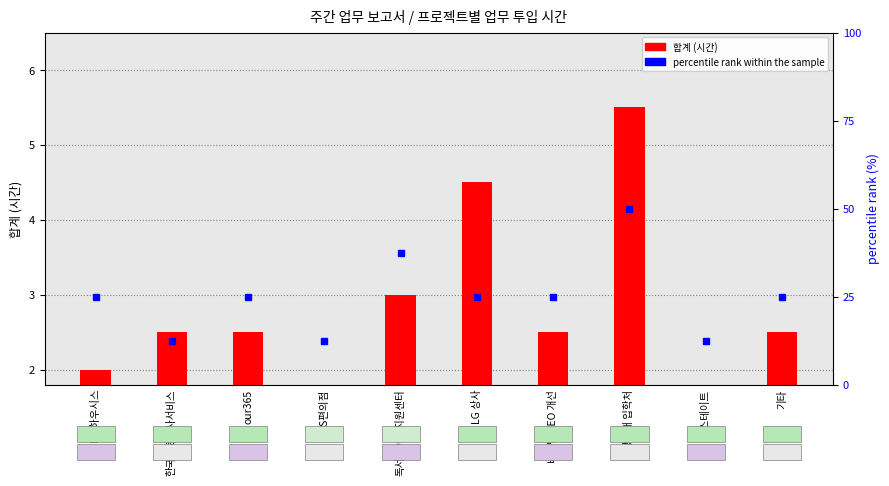

True or false: the data shows 4.5 at LG 상사.

True